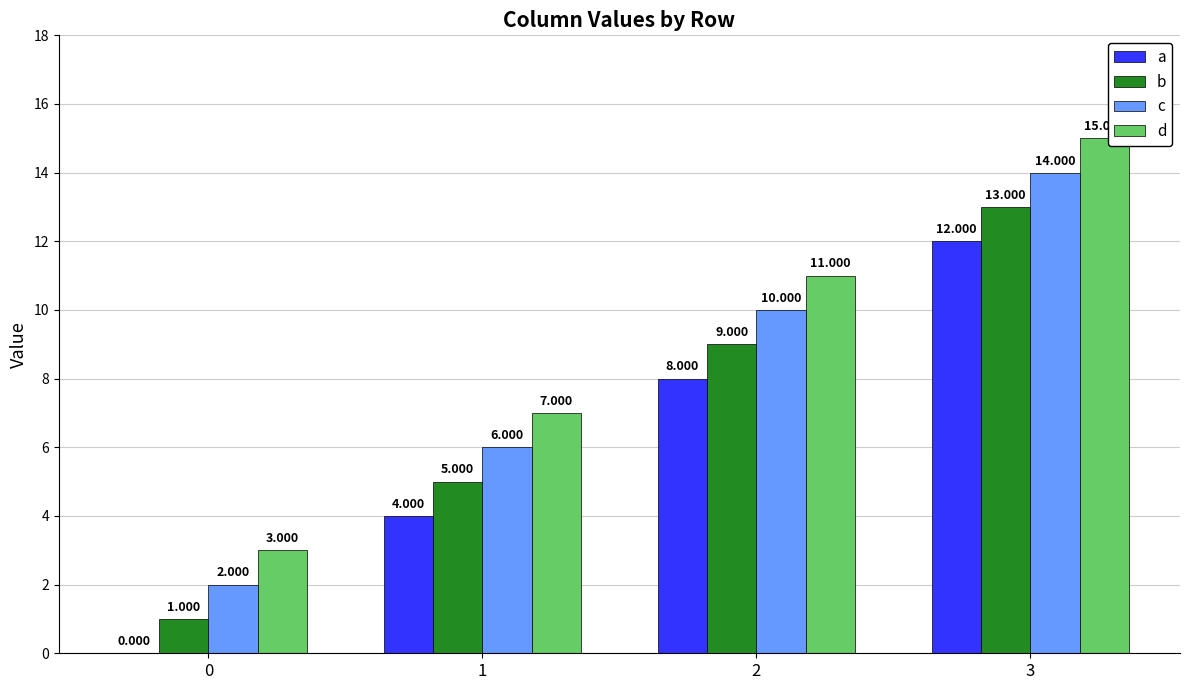

At which category is the sum across all series the highest?

3